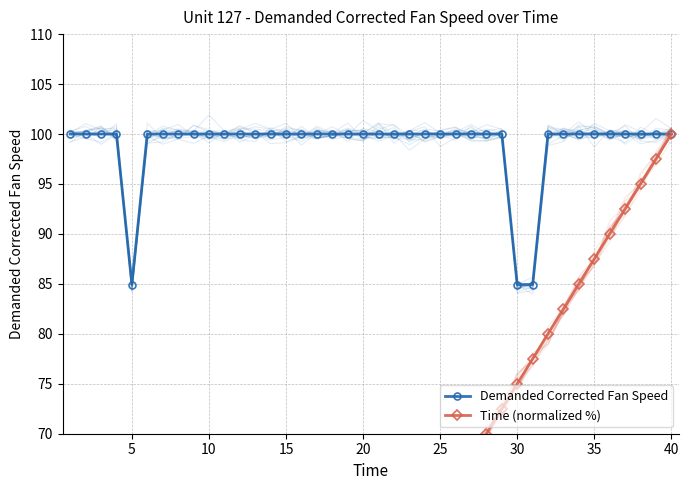

What is the minimum value for Demanded Corrected Fan Speed?

84.9